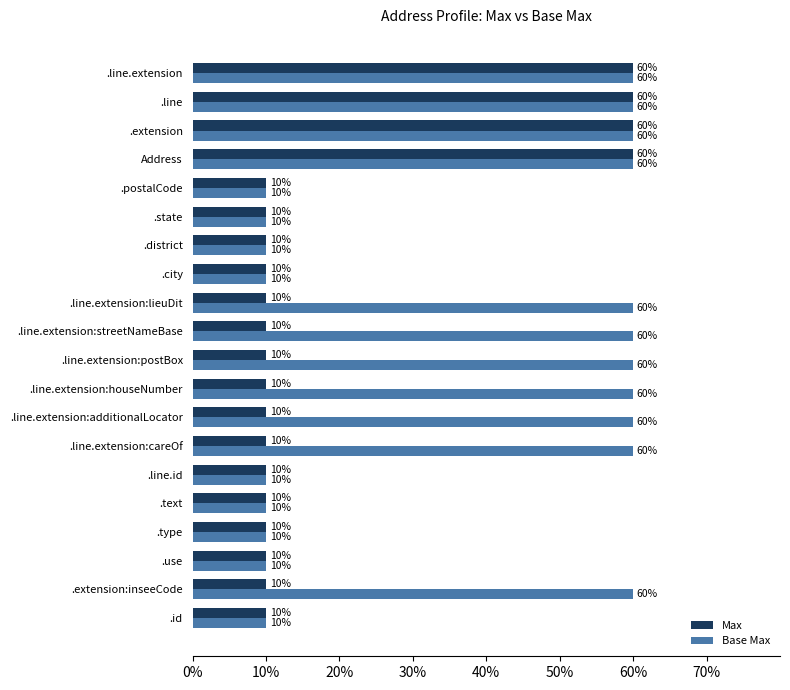

What is the difference between the maximum and minimum values in the Base Max series?

50